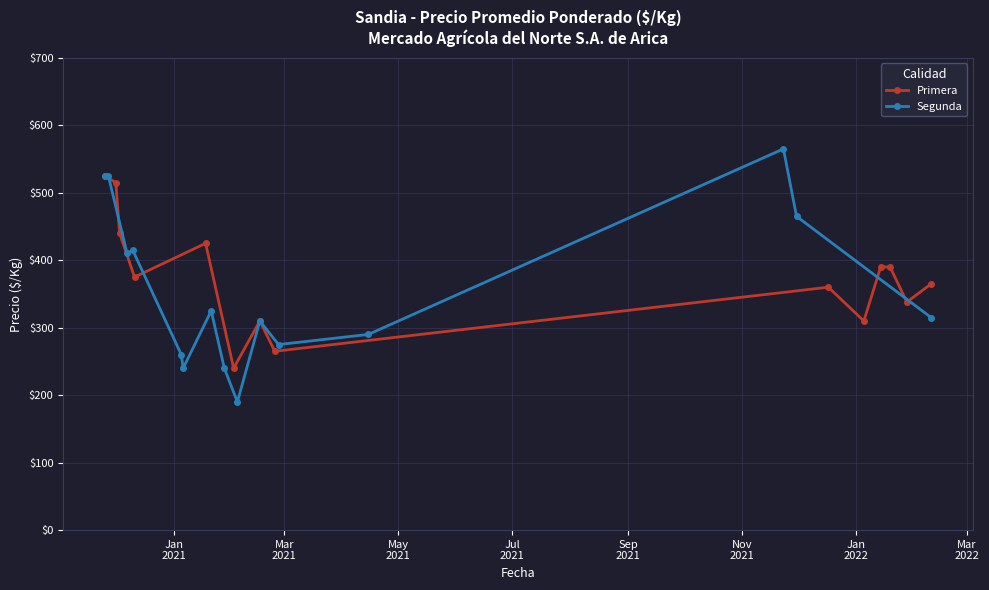

What is the highest value of the Primera series?

525